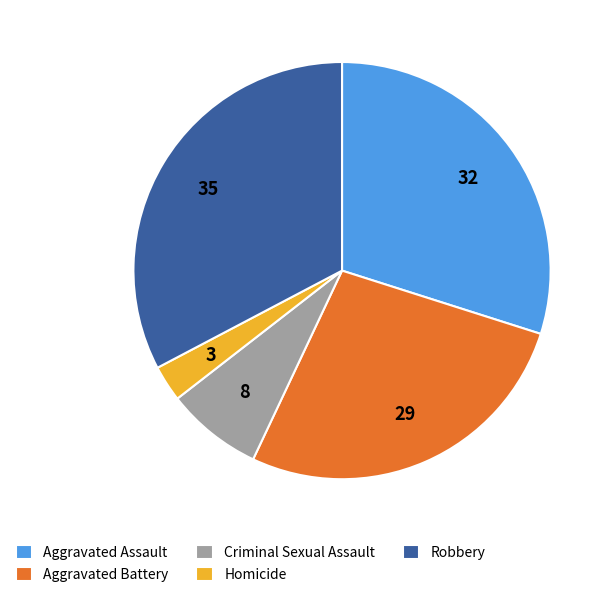

Does Aggravated Assault represent more than half of the total?

No